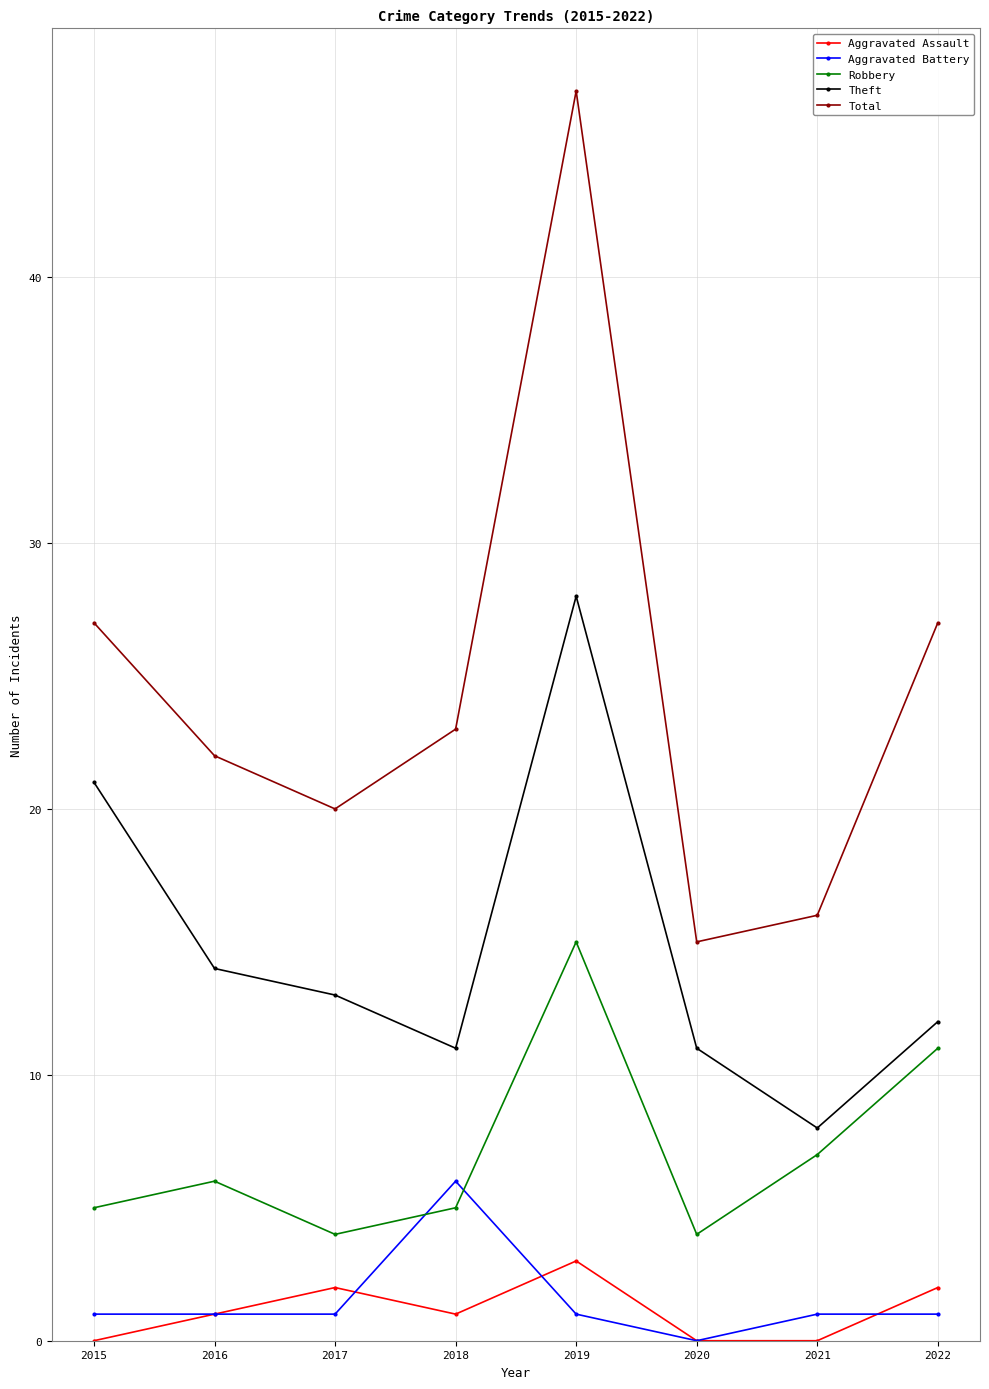

Is the value of Aggravated Assault at 2022 greater than the value of Theft at 2020?

No